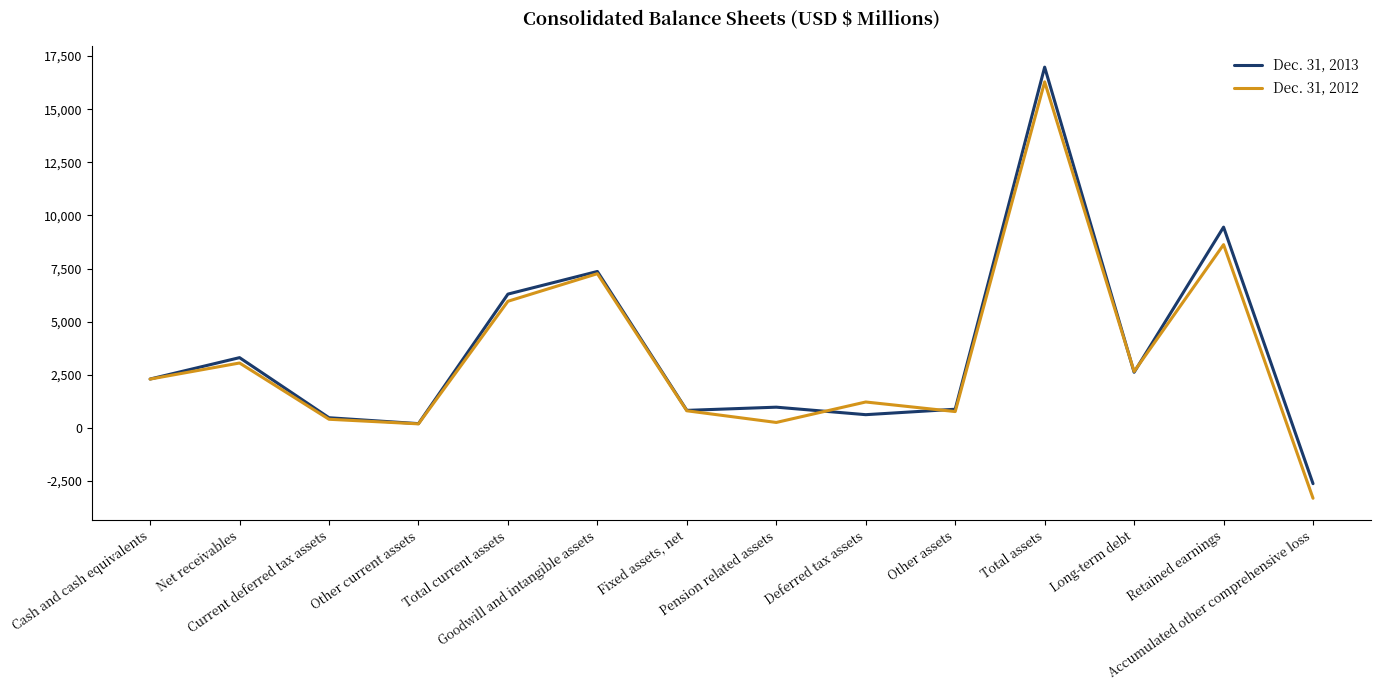

What are all the series names shown in the legend?

Dec. 31, 2013, Dec. 31, 2012